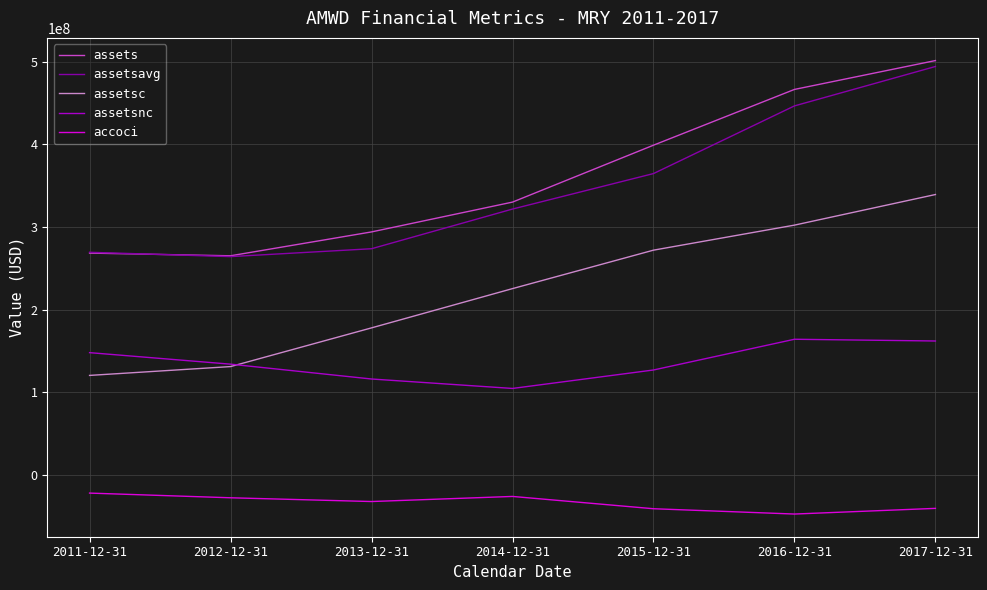

True or false: assetsc and accoci intersect in this chart.

False